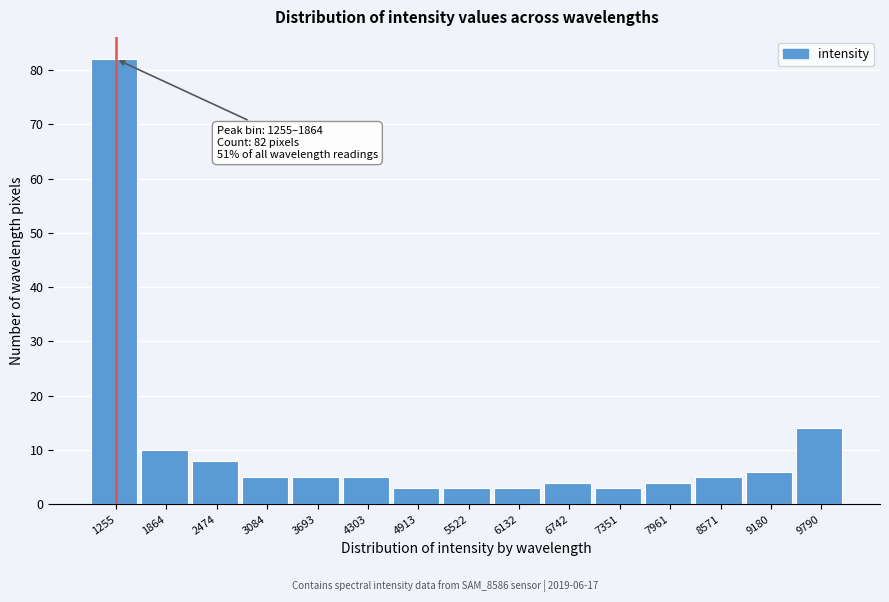

Reading right to left, list all the values displayed in this chart.

9790=14	9180=6	8571=5	7961=4	7351=3	6742=4	6132=3	5522=3	4913=3	4303=5	3693=5	3084=5	2474=8	1864=10	1255=82